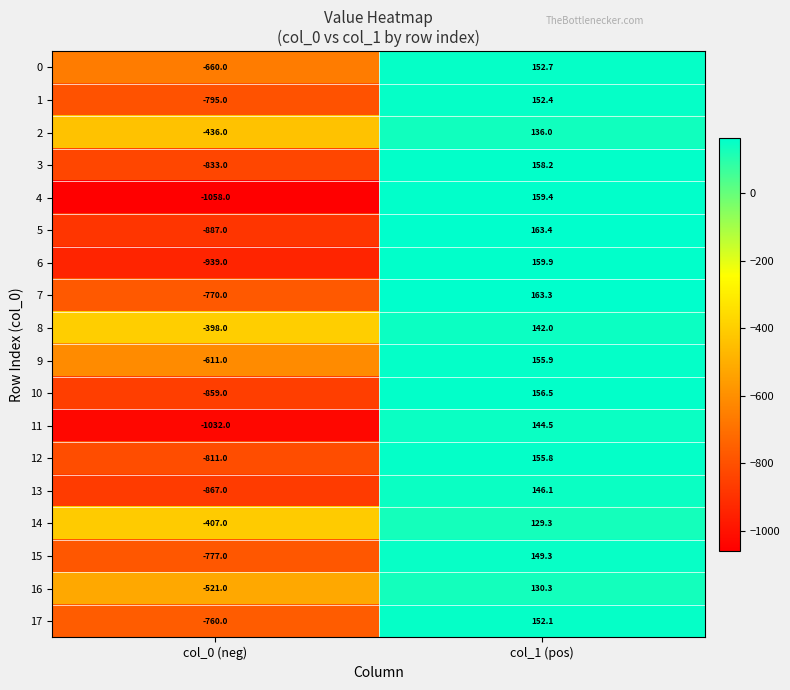

At which label does 4 reach its peak?

col_1 (pos)